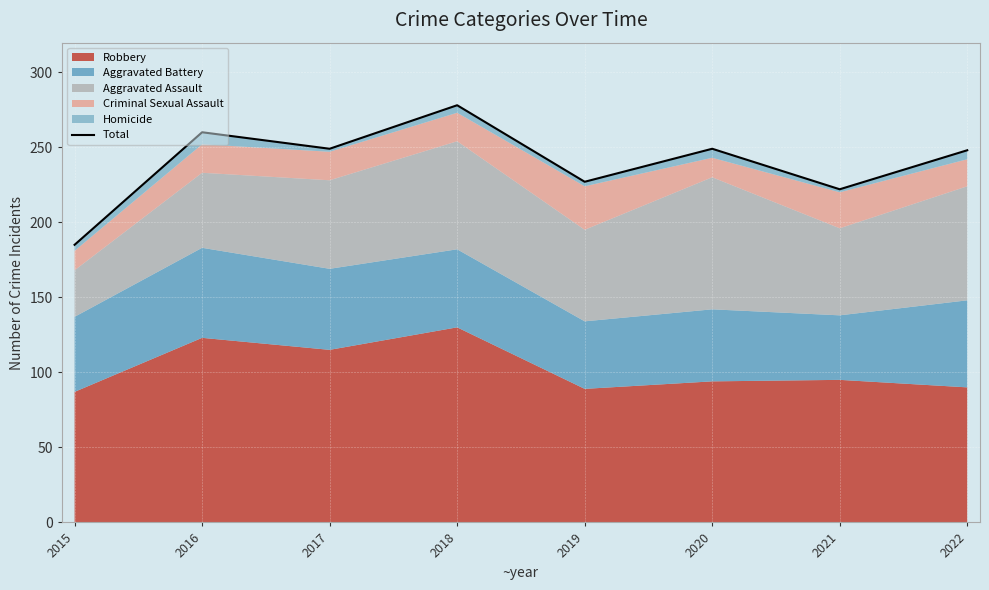

What is the difference between the maximum and minimum values?

93